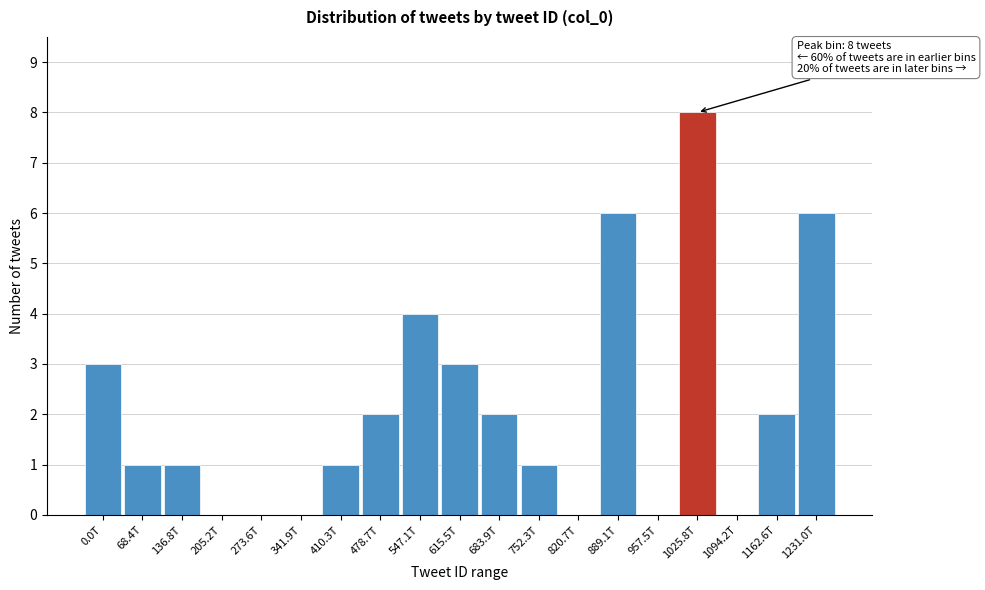

Reading left to right, extract all data points from this chart.

0.0T=3	68.4T=1	136.8T=1	205.2T=0	273.6T=0	341.9T=0	410.3T=1	478.7T=2	547.1T=4	615.5T=3	683.9T=2	752.3T=1	820.7T=0	889.1T=6	957.5T=0	1025.8T=8	1094.2T=0	1162.6T=2	1231.0T=6